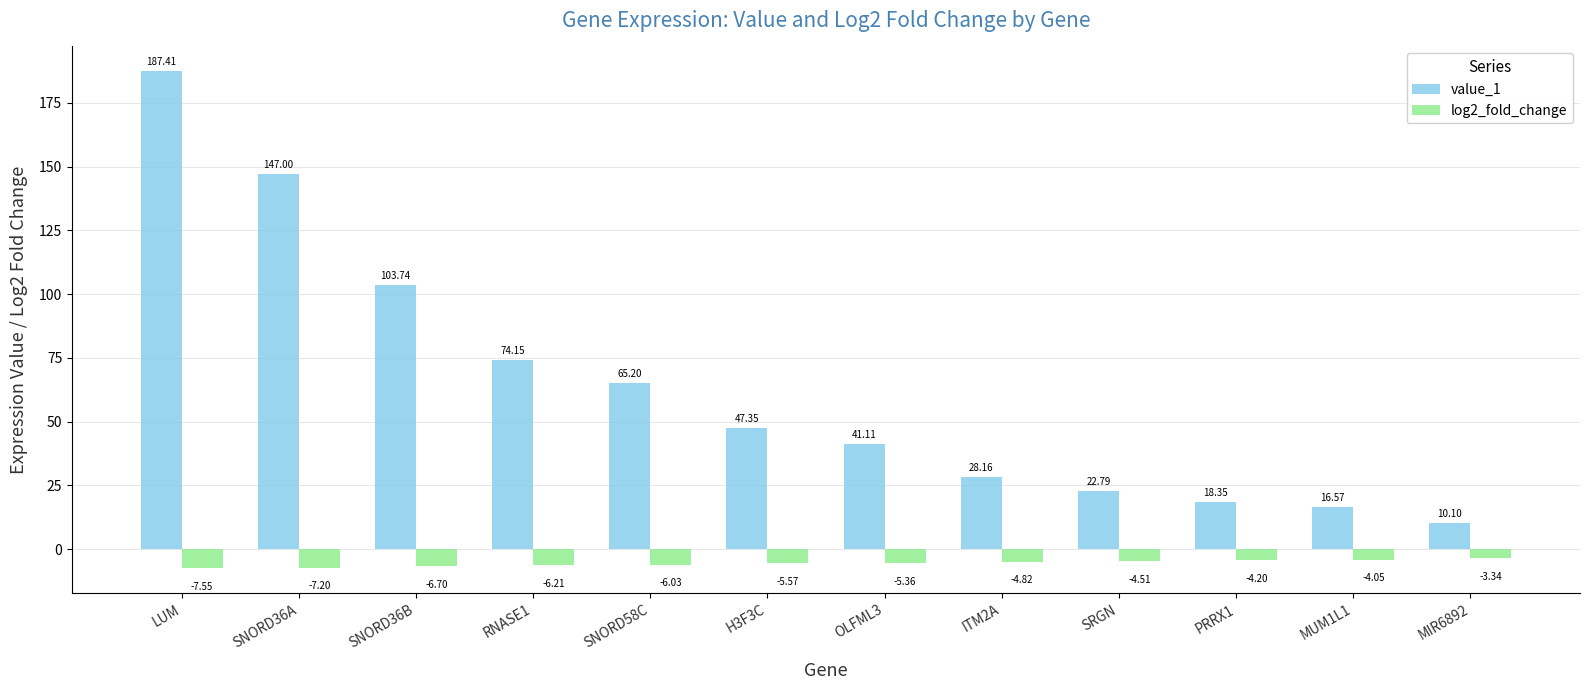

Where does the value_1 series first go above 47?

LUM